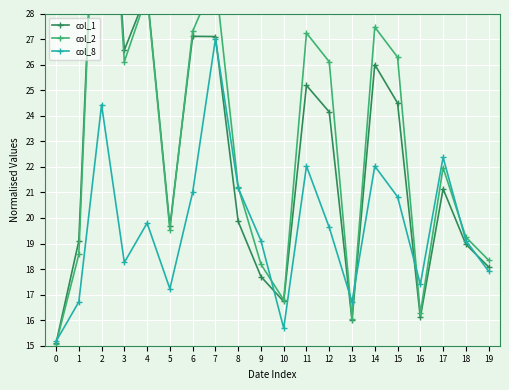

The col_8 series shows 18.3 at 3. True or false?

True